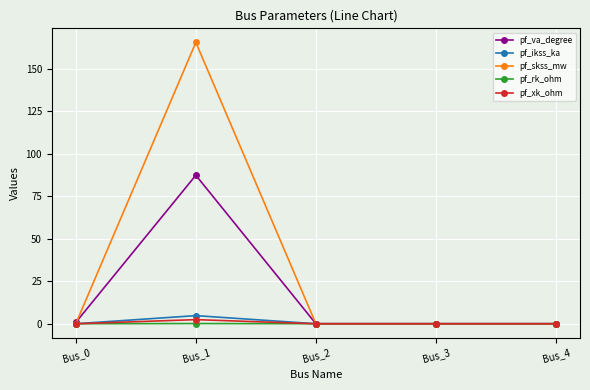

Count the number of data series in this chart.

5